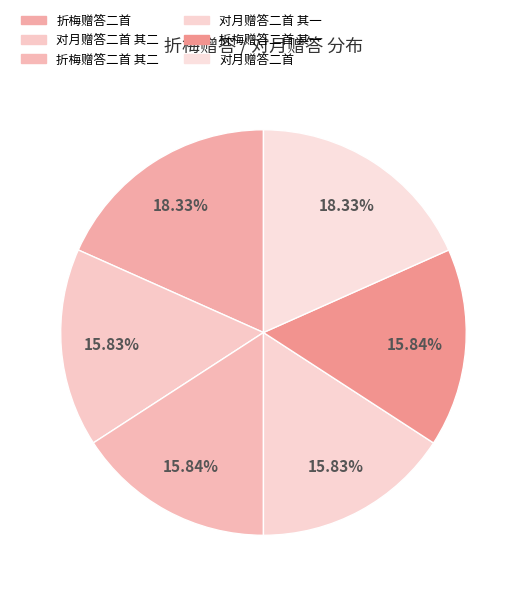

Is it true that 折梅赠答二首 其二 is 16% of the pie?

True